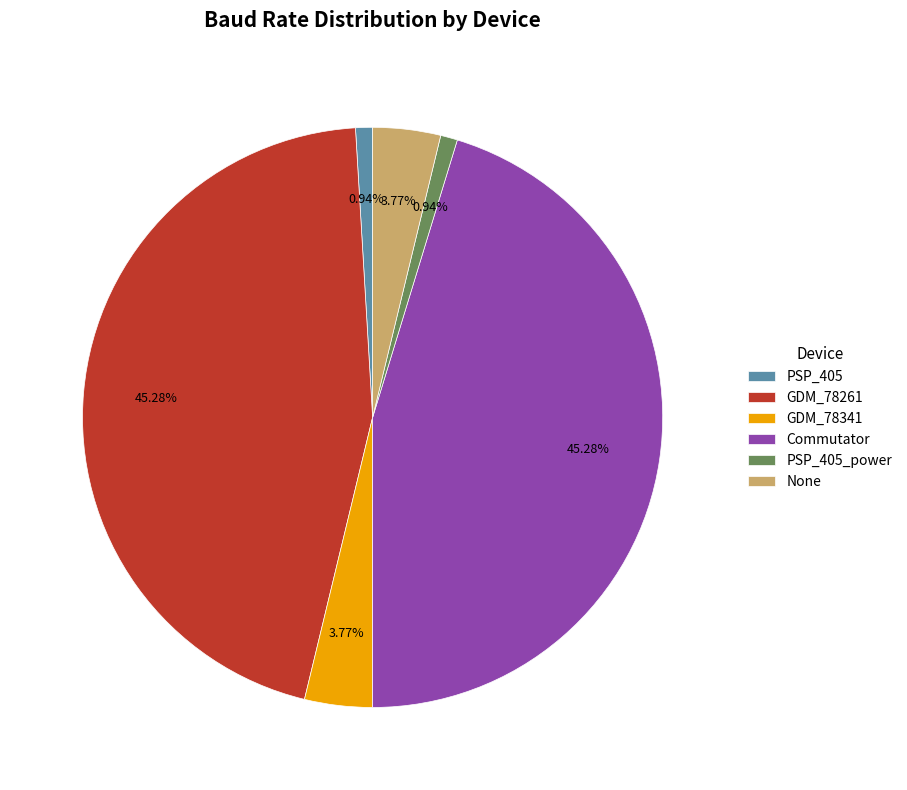

To the nearest percent, what percentage of the pie is PSP_405_power?

1%